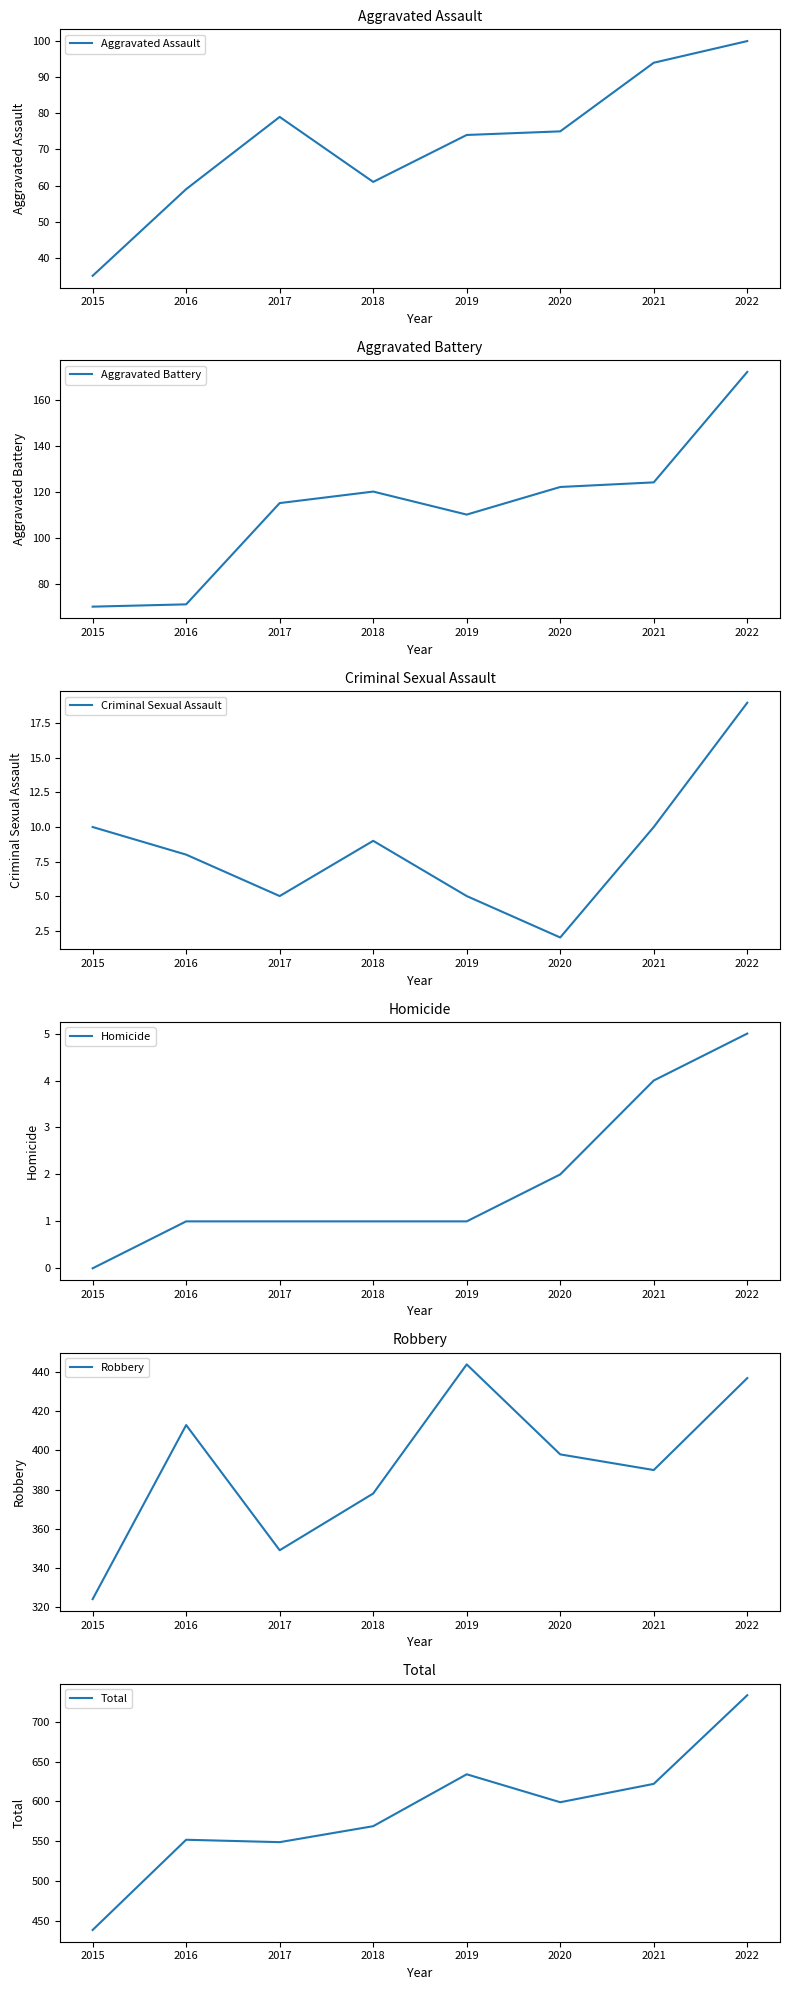

True or false: Criminal Sexual Assault has a value of 2 at 2015.

False